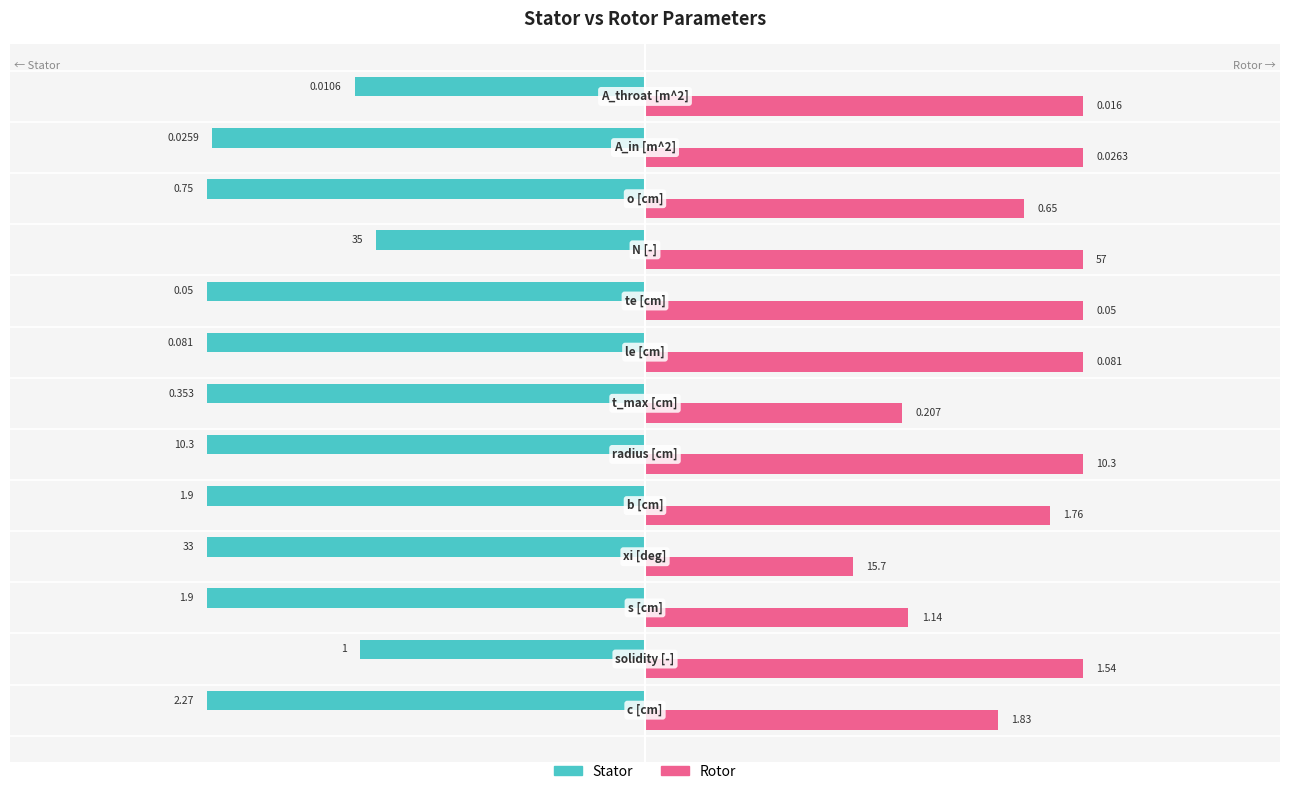

What are all the series names shown in the legend?

Stator, Rotor